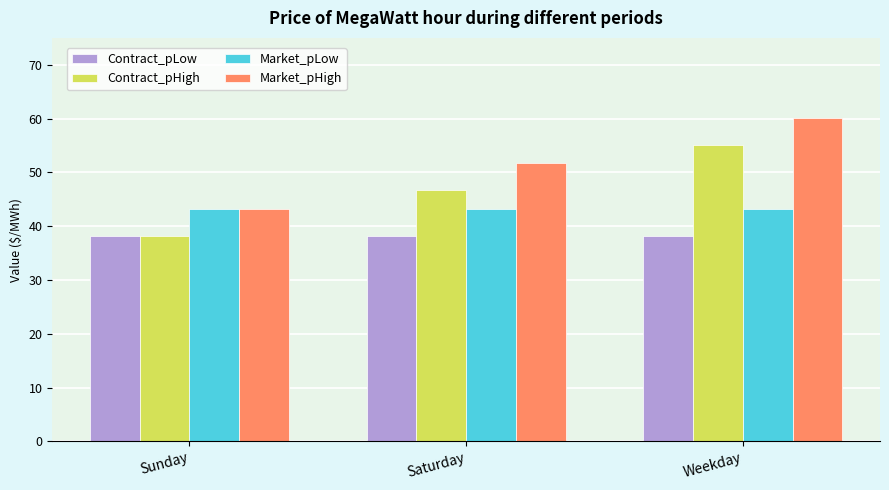

What is the spread (max minus min) of values at Sunday?

5.0